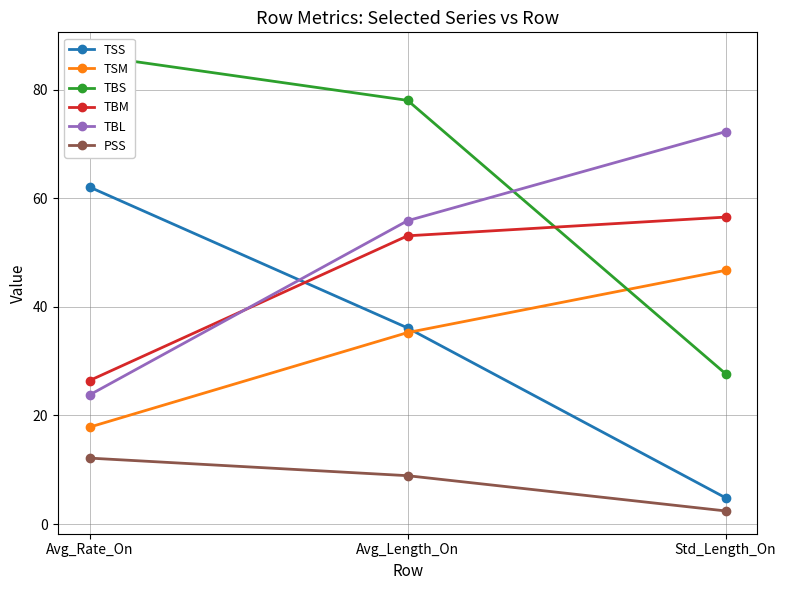

Is it true that TSM equals 35.3 at Avg_Length_On?

True